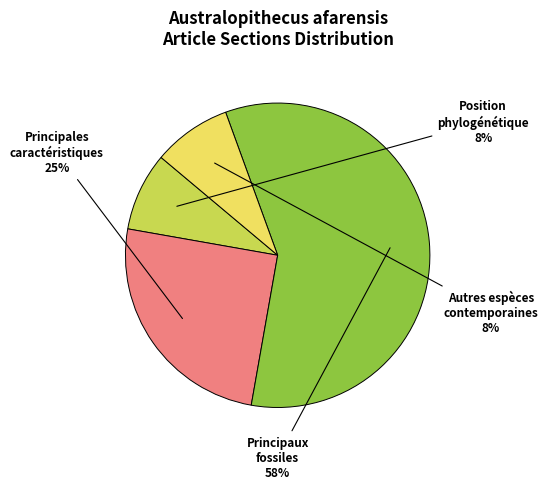

How many segments does this pie chart have?

4